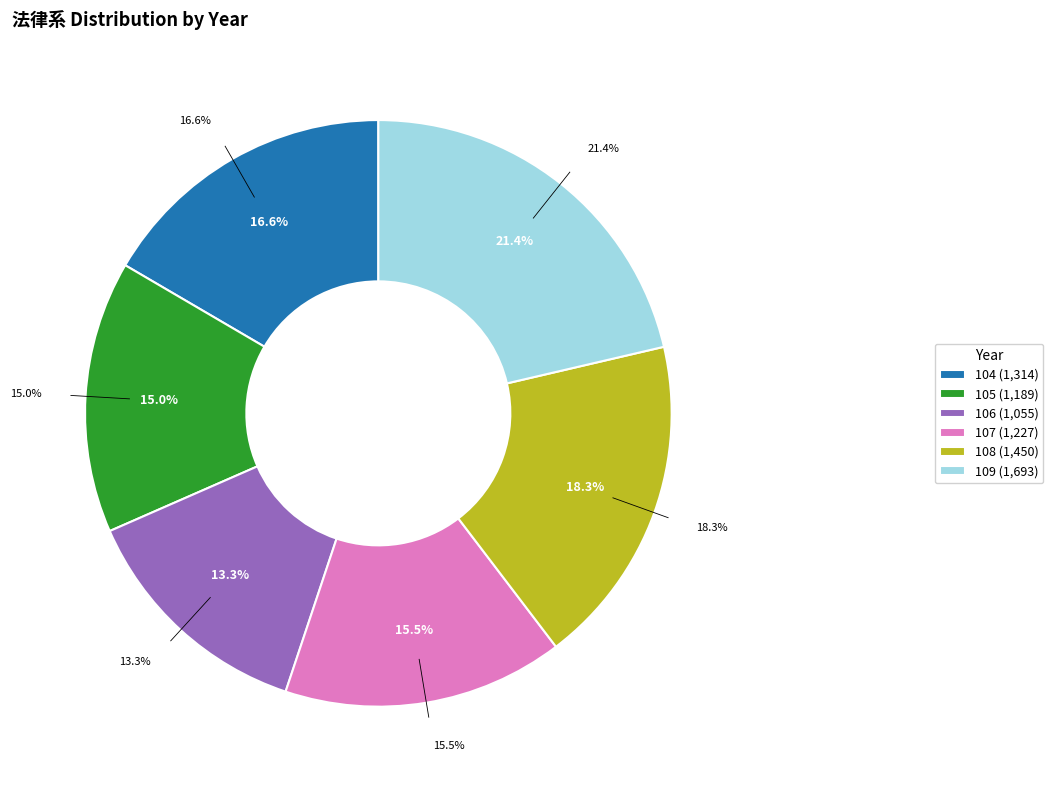

True or false: 105 accounts for 25% of the total.

False